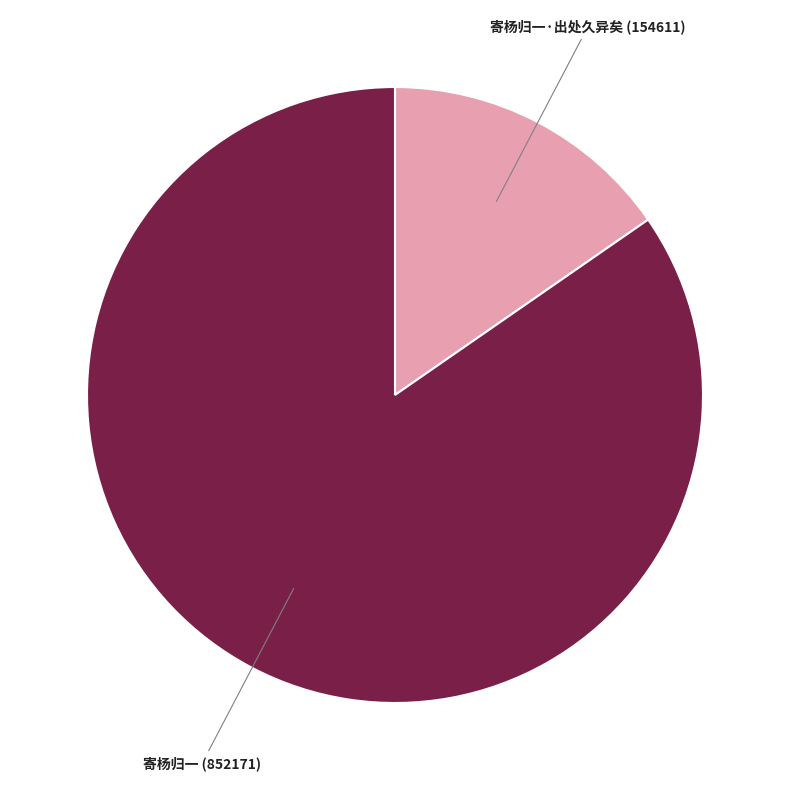

What is the largest slice in the pie chart?

寄杨归一